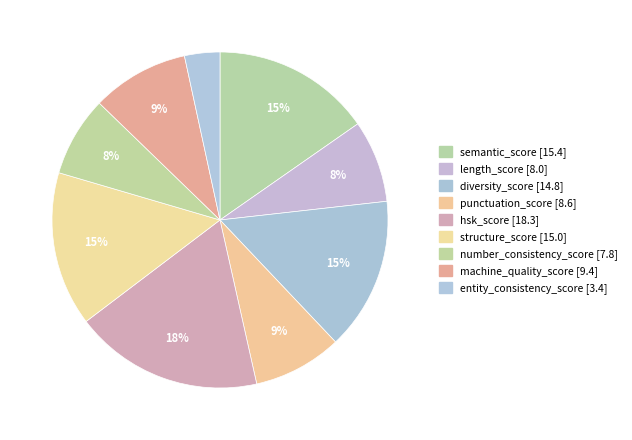

How many segments does this pie chart have?

9